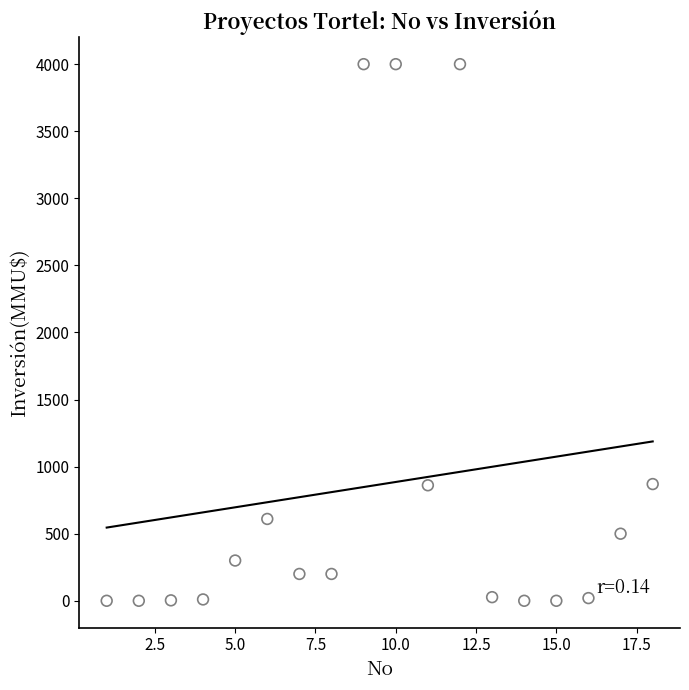

What is the range of Y values (max minus min)?

4000.0